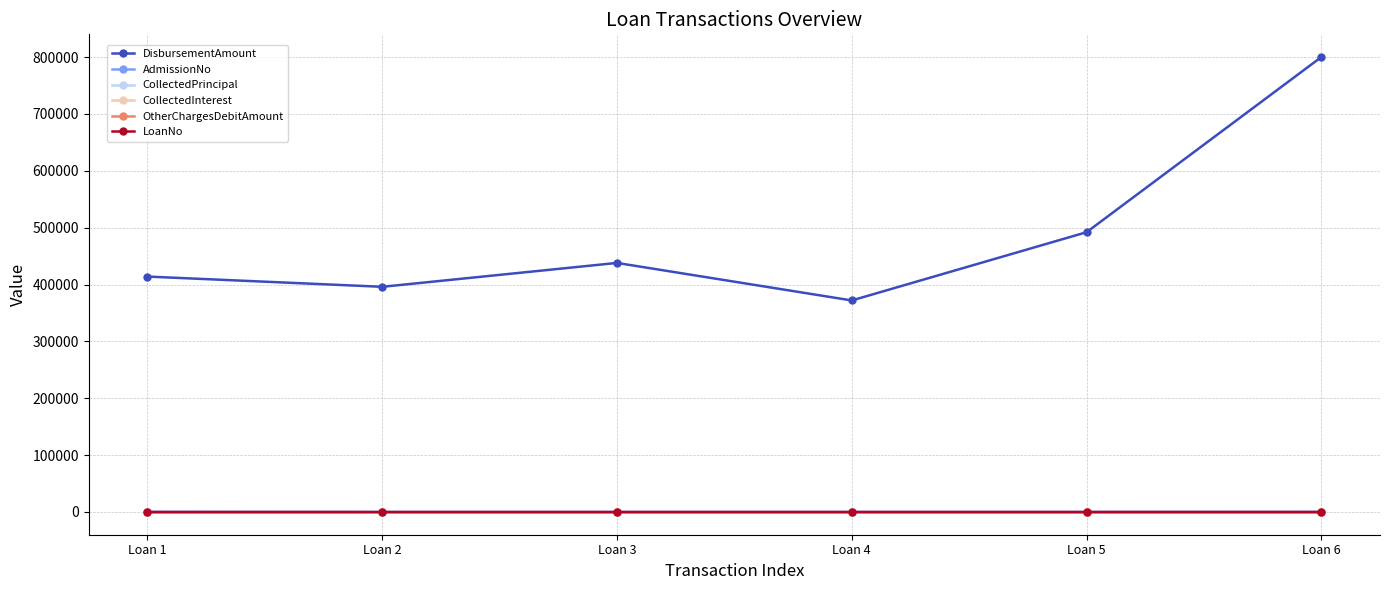

Which series has the widest spread of values?

DisbursementAmount